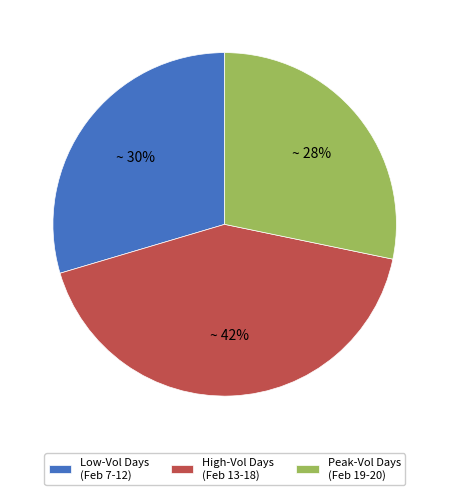

To the nearest percent, what is the average slice percentage?

33%